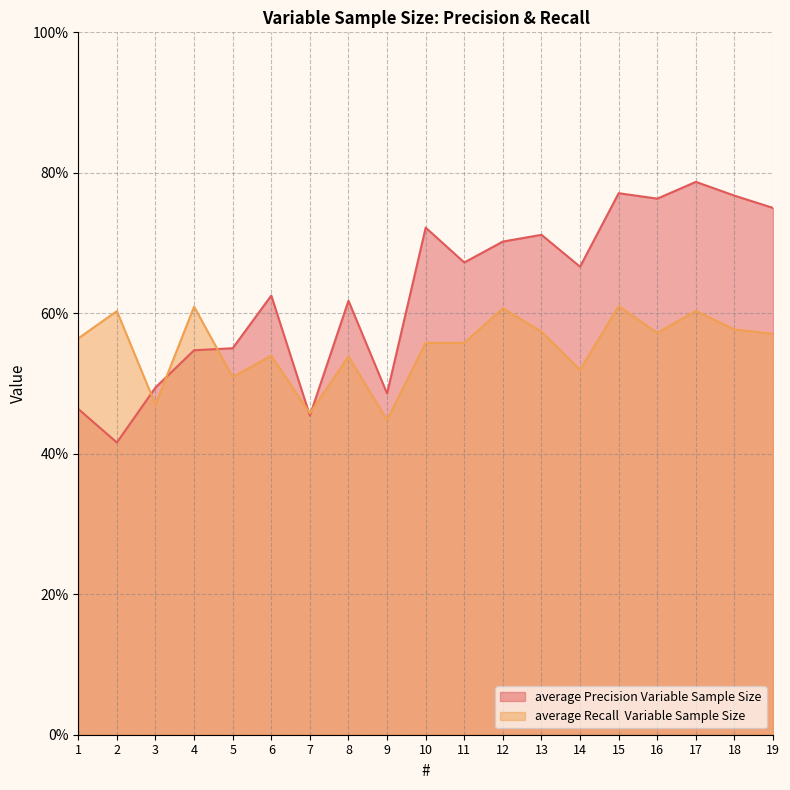

The average Recall  Variable Sample Size series shows 0.5 at 3. True or false?

True